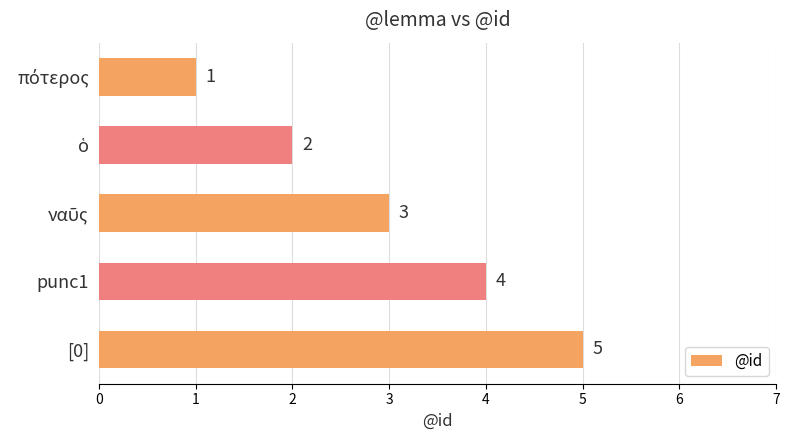

Count the values in the range 2 to 4.

3